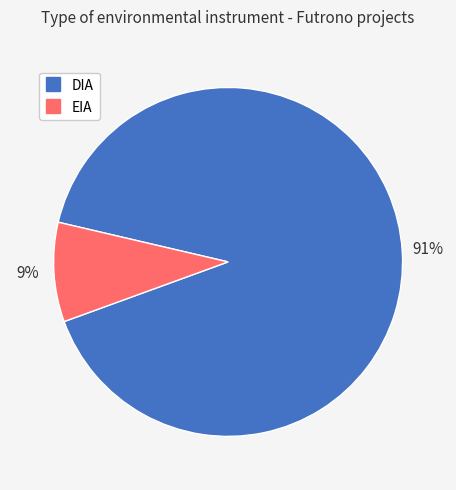

What is the majority slice?

DIA